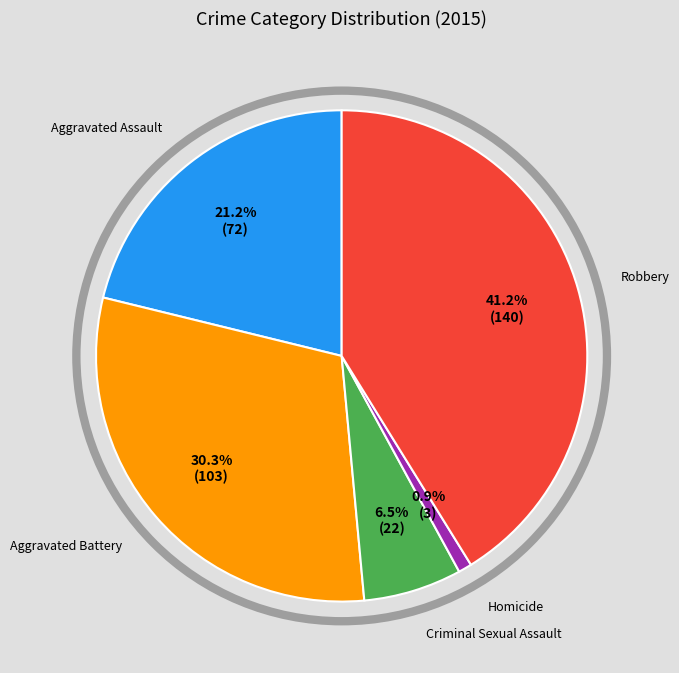

Does any single category account for the majority?

No